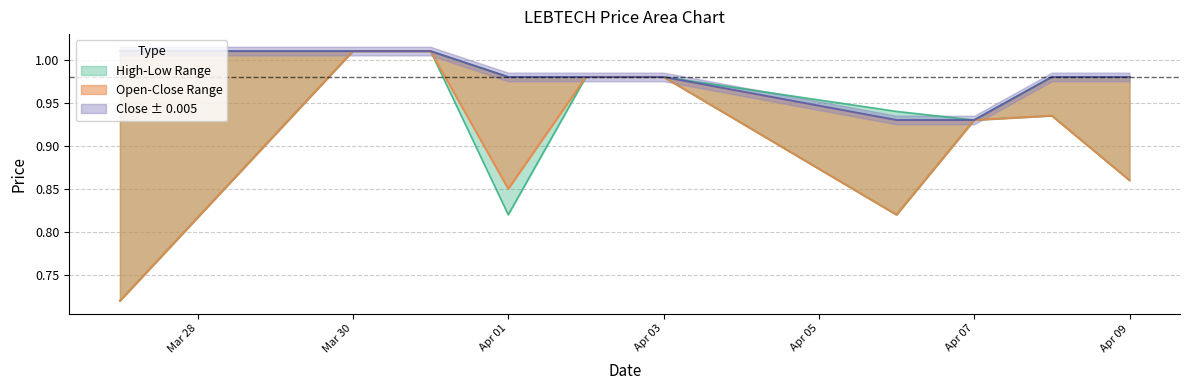

What is the label of the 8th point from the left?

Apr 07